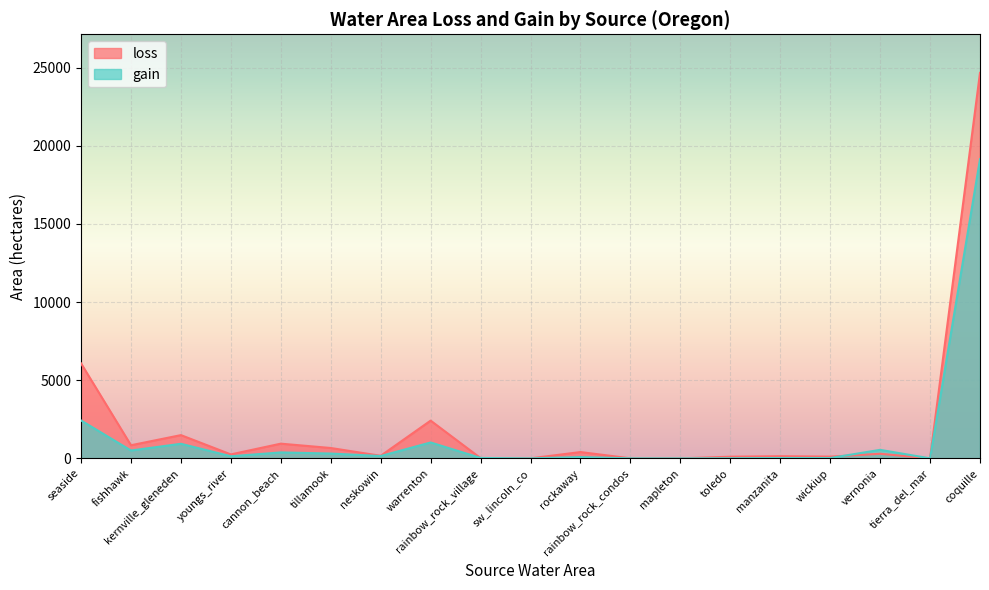

The value of gain at neskowin is 247.9. True or false?

False